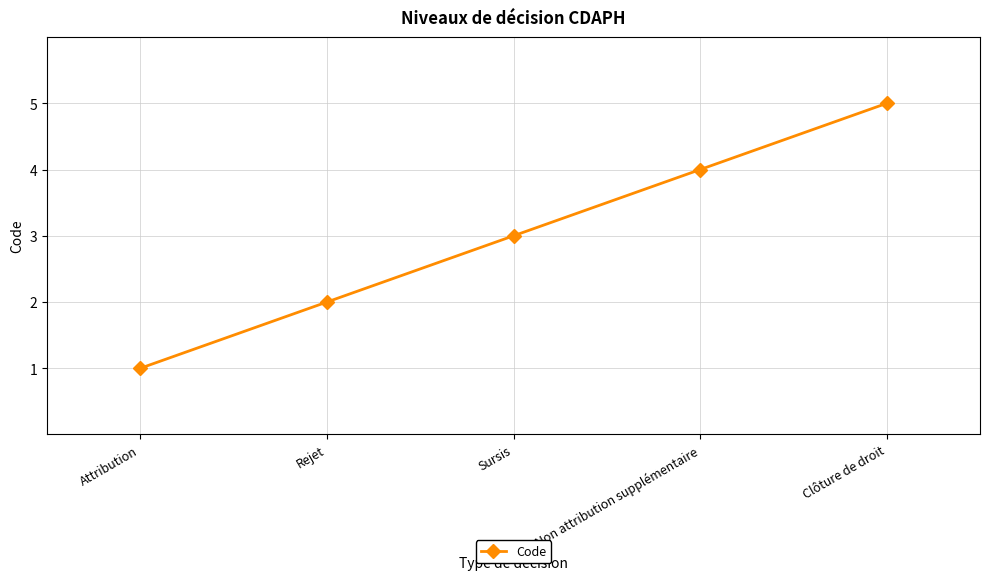

Where is the data nearest to the value 3?

Sursis